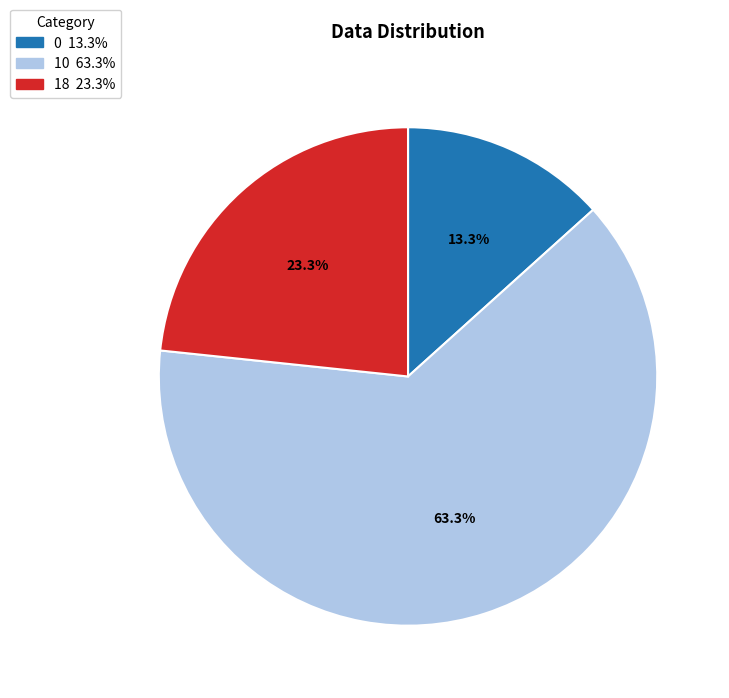

What is the majority slice?

10